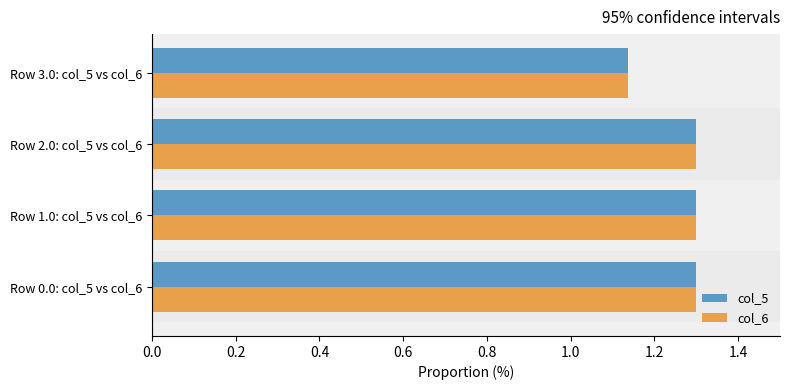

The value of col_5 at Row 0.0: col_5 vs col_6 is 1.3. True or false?

True